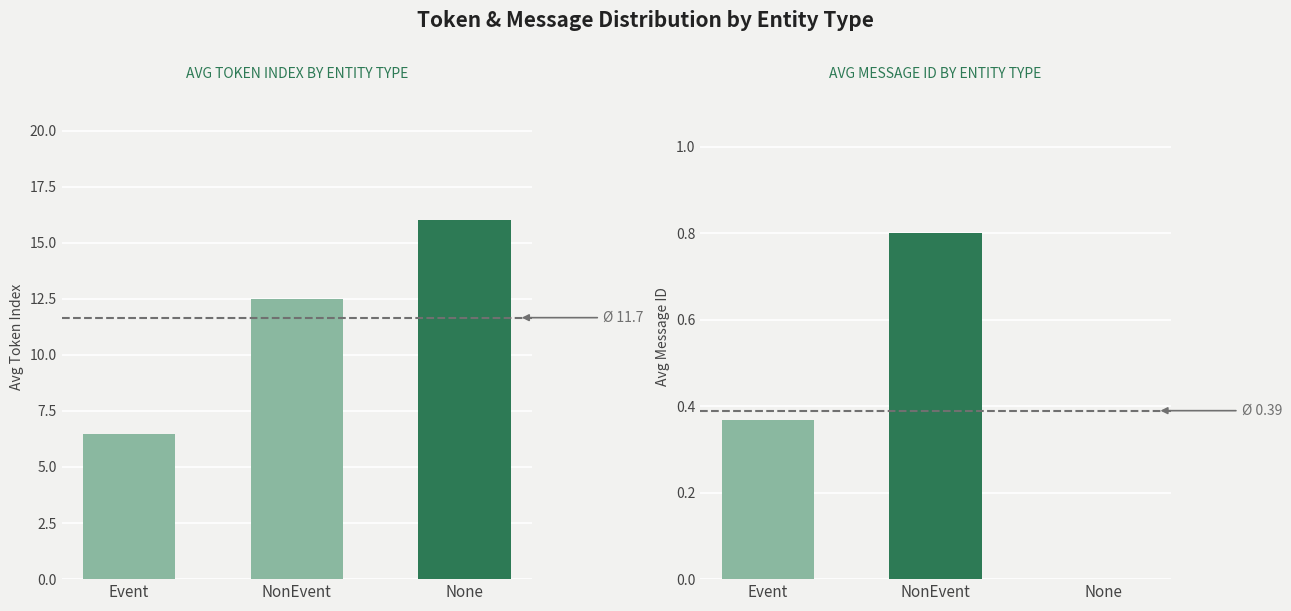

How many values in the Avg Message ID series exceed 0?

2